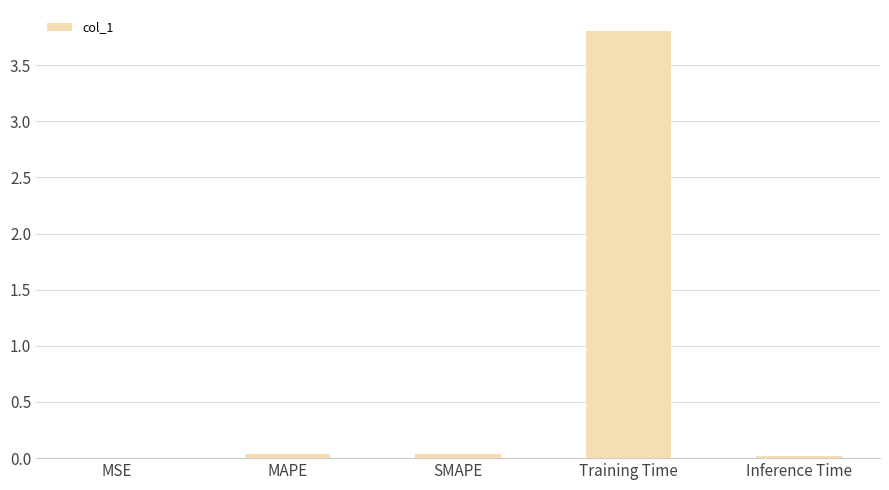

Is it true that the value at Inference Time is 0.0?

True